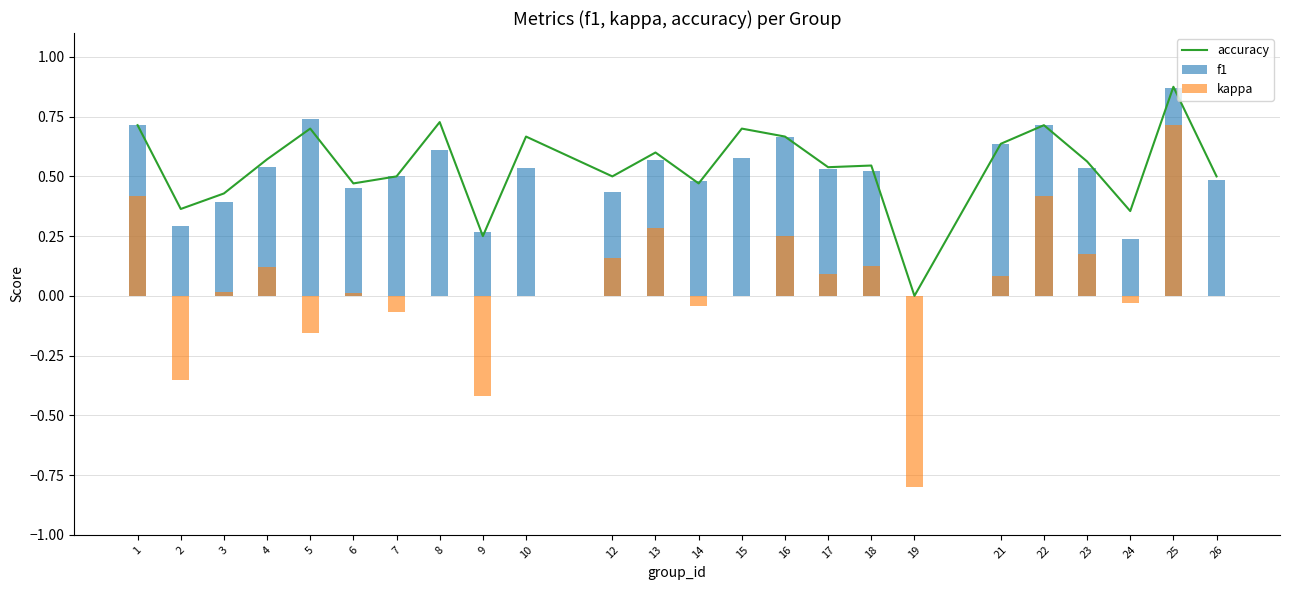

Count the number of categories in the chart.

24